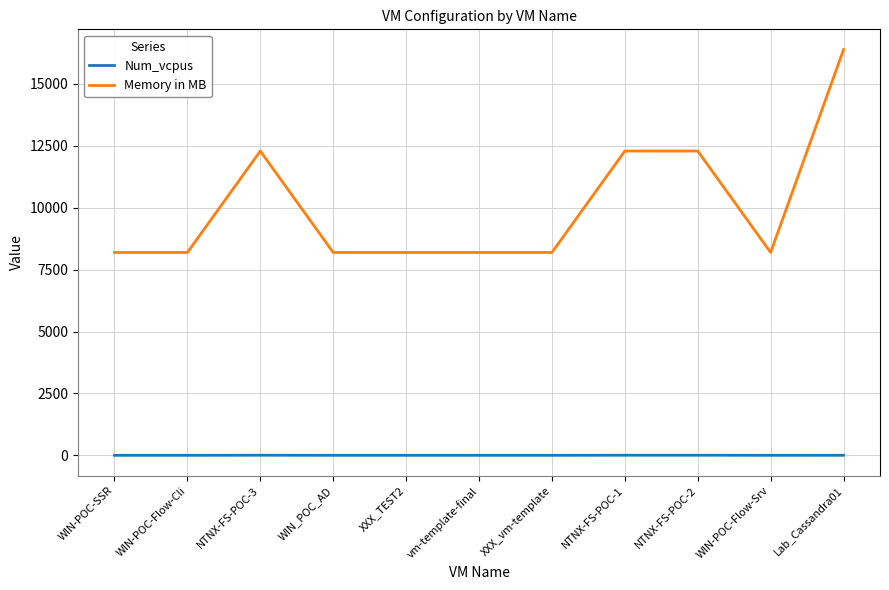

What is the total value across all series at WIN-POC-Flow-Srv?

8193